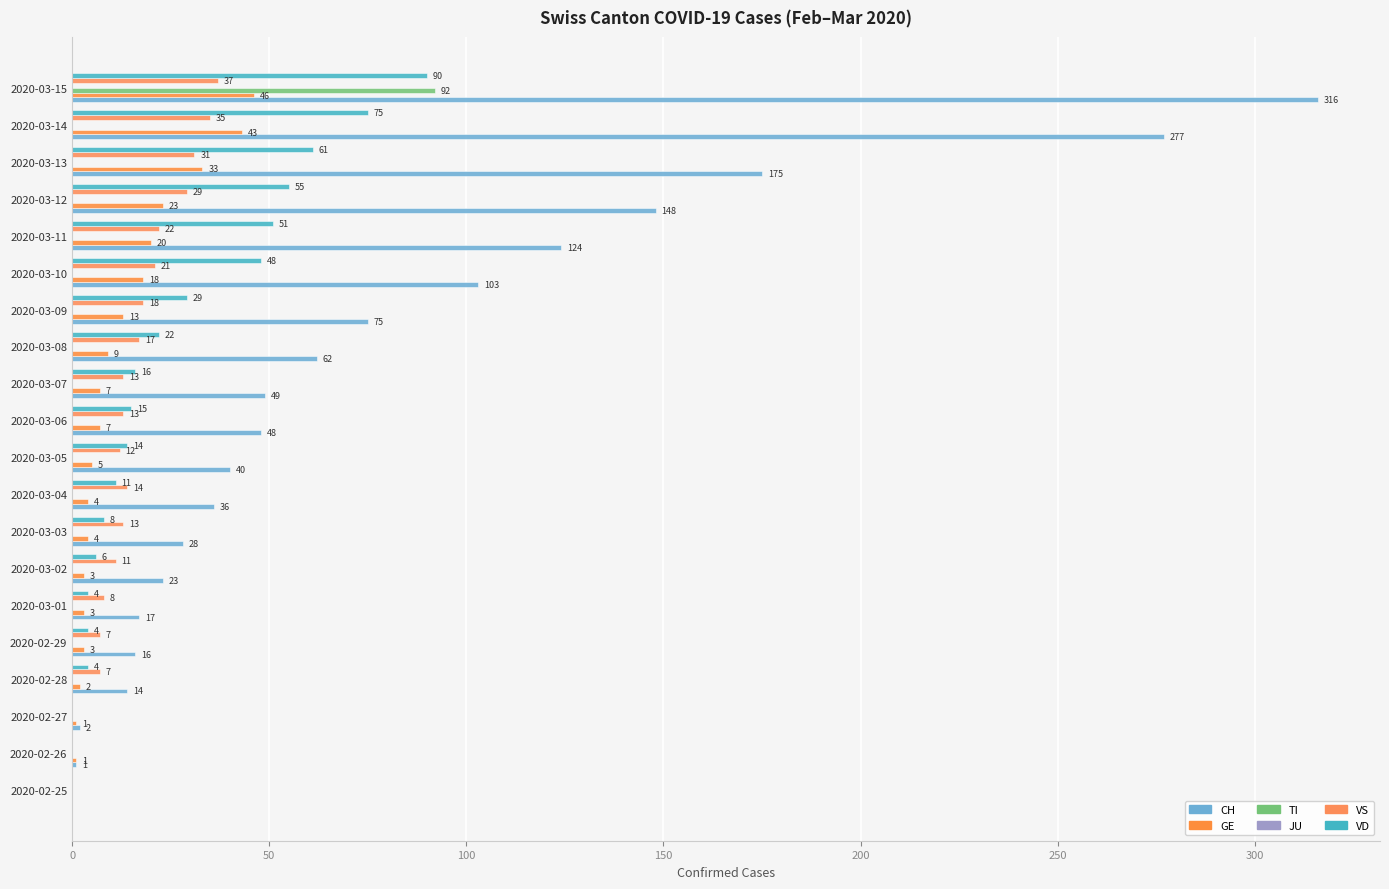

How many positive values does the CH series have?

19